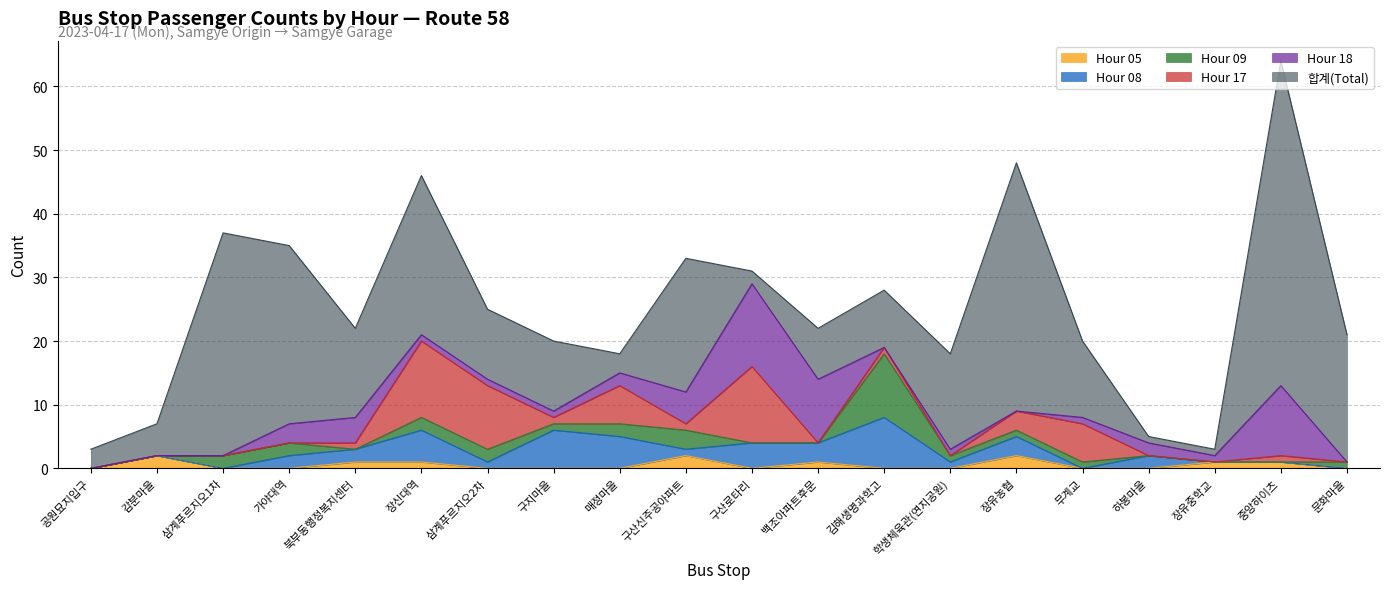

What are all the series names shown in the legend?

05, 08, 17, 18, 09, 합계